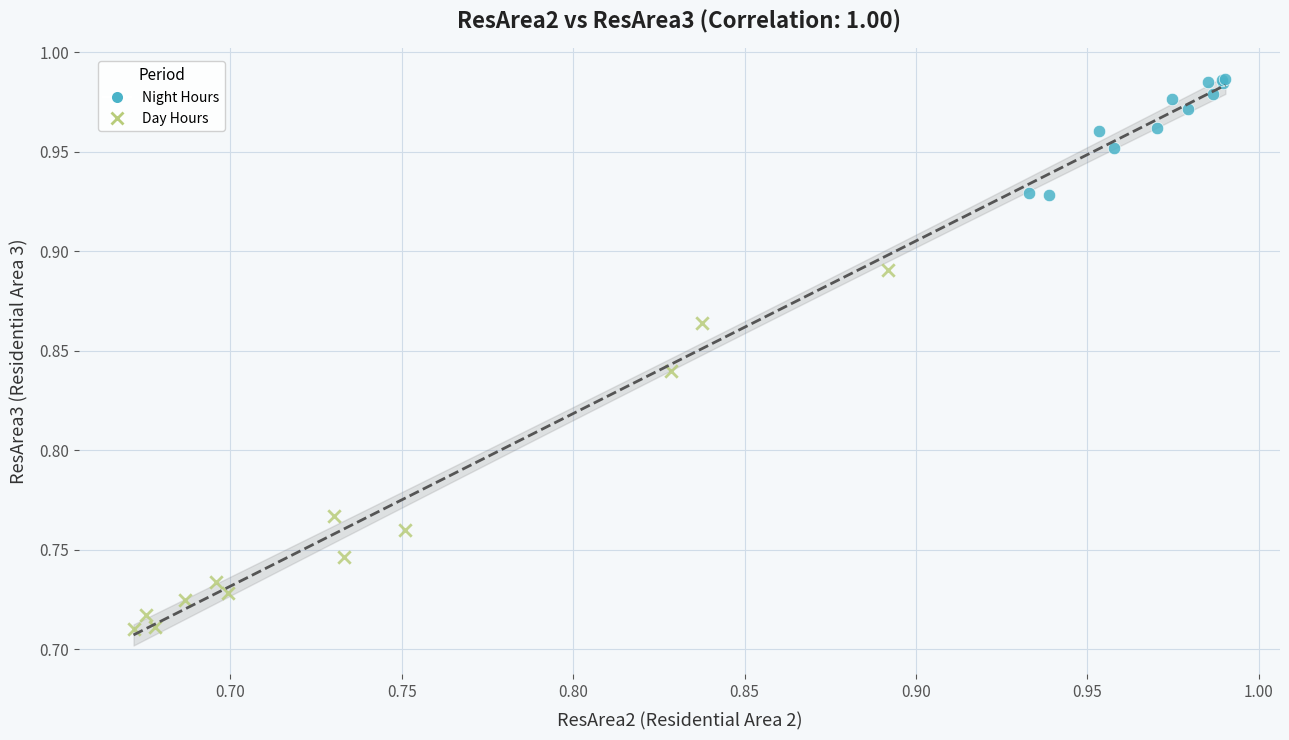

Which series contains the highest Y value?

Night Hours